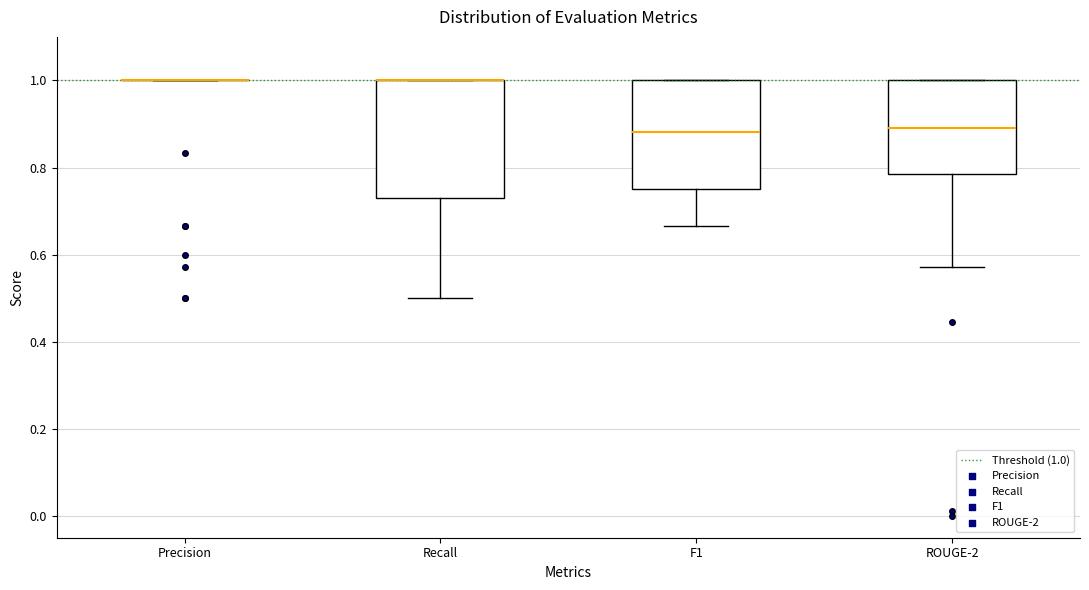

Where does the lower whisker of the box for F1 end on the y-axis? The values are not printed on the chart, so give them approximately, as read against the axis.

0.66